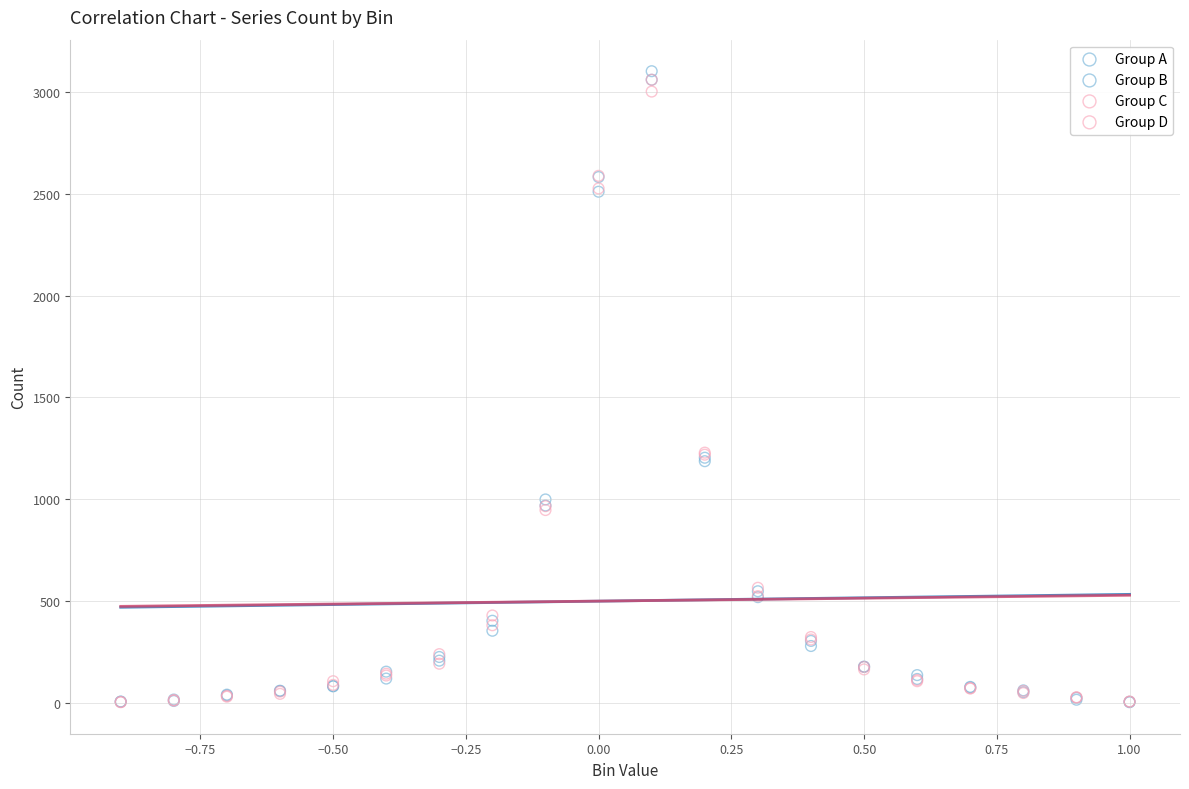

Which series has the largest Y range (max minus min)?

Group A